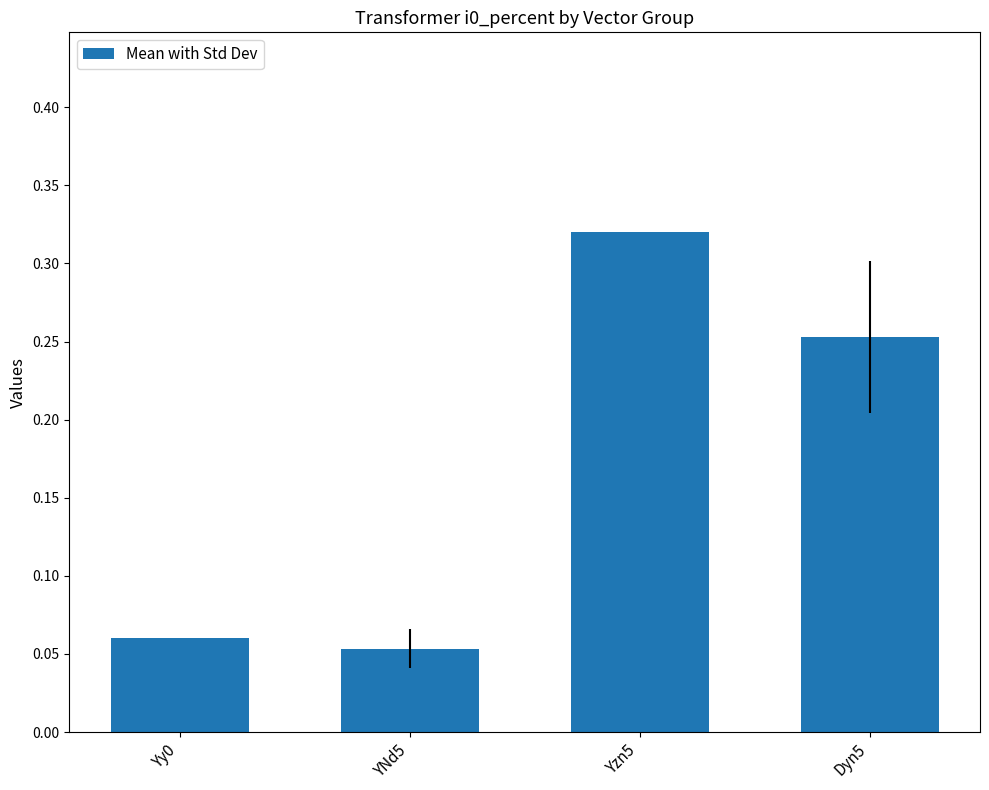

Which category has the highest value across all series?

Yzn5